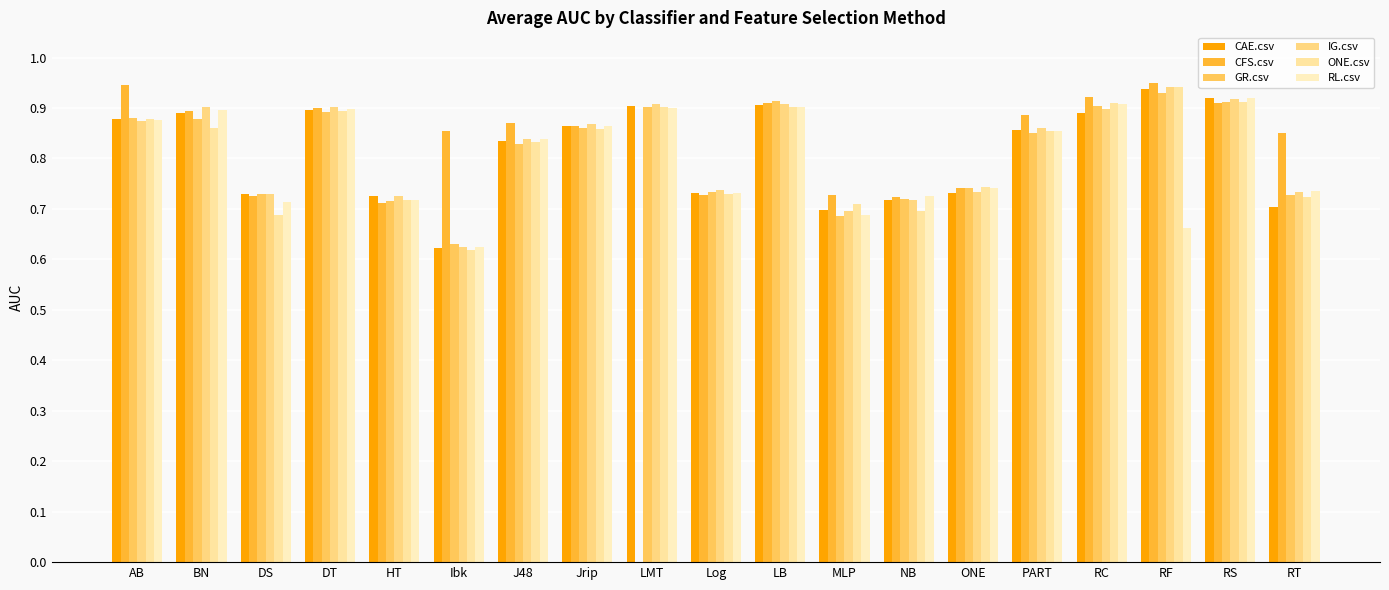

Are the bars horizontal?

No